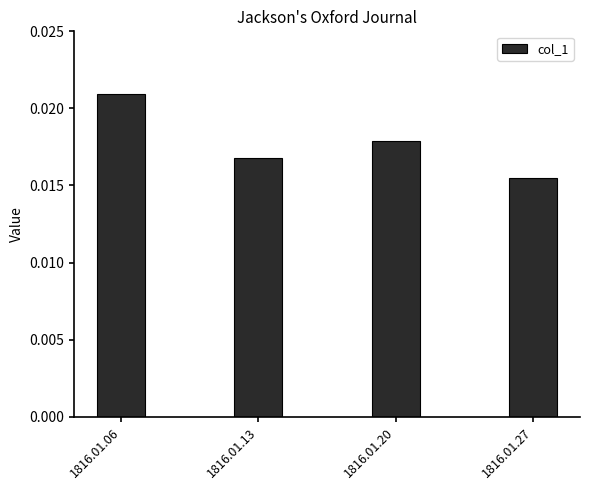

How many values are between 0 and 1?

4